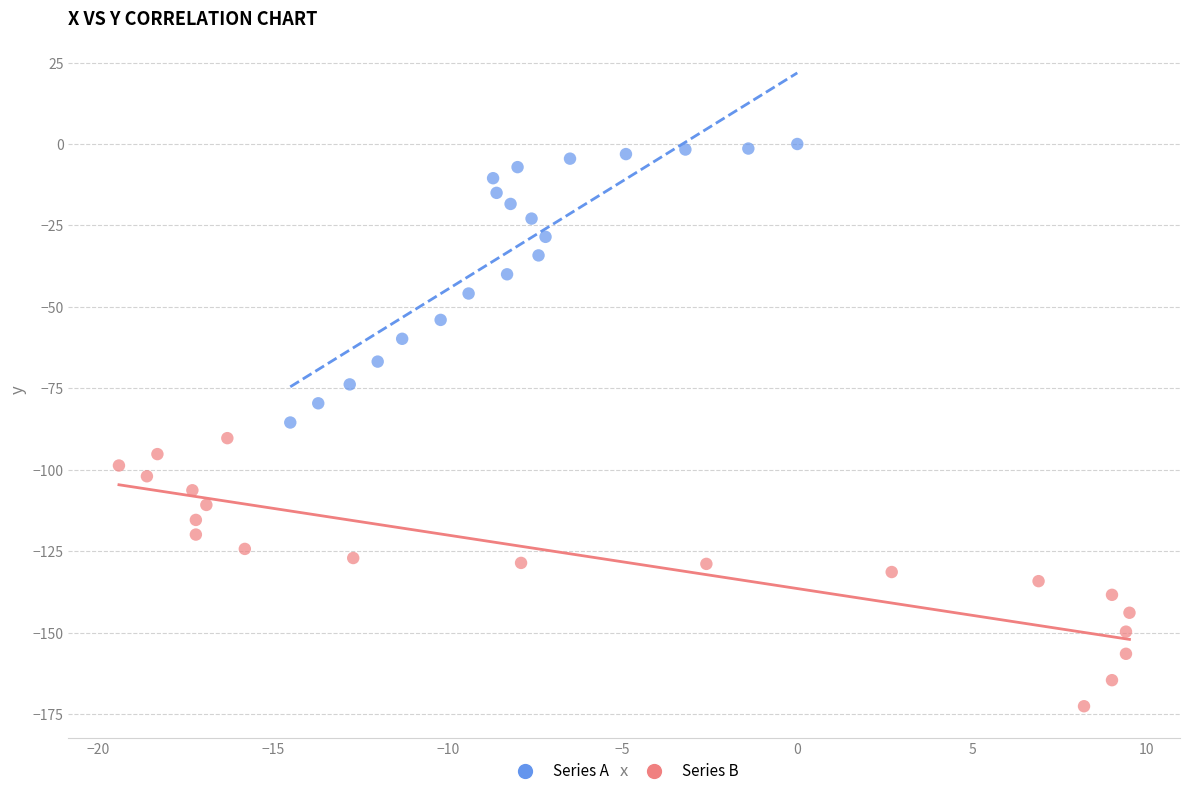

Which series has the widest spread of Y values?

Series A